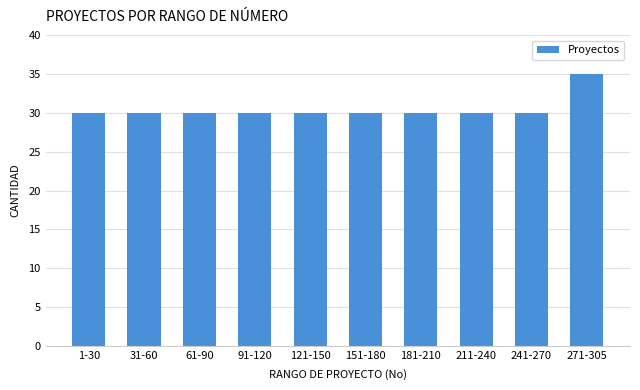

Reading left to right, transcribe all the data shown in this chart.

1-30=30	31-60=30	61-90=30	91-120=30	121-150=30	151-180=30	181-210=30	211-240=30	241-270=30	271-305=35